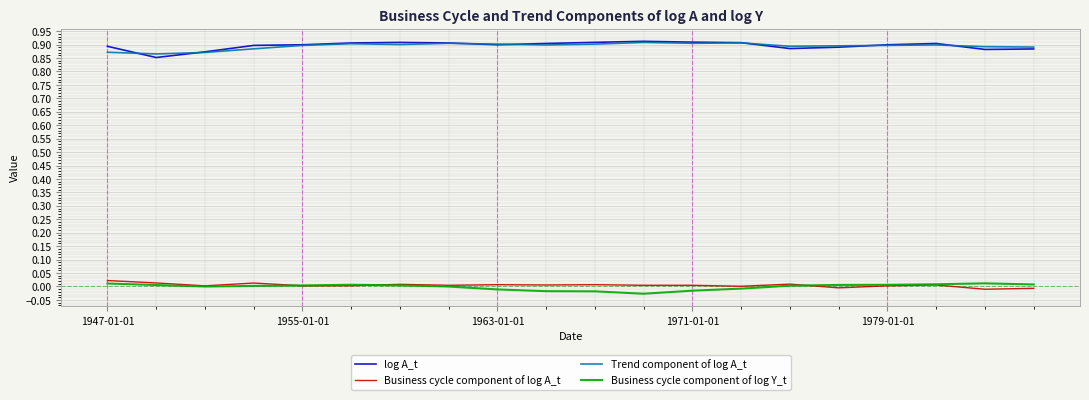

True or false: Business cycle component of log Y_t and log A_t cross at least once.

False